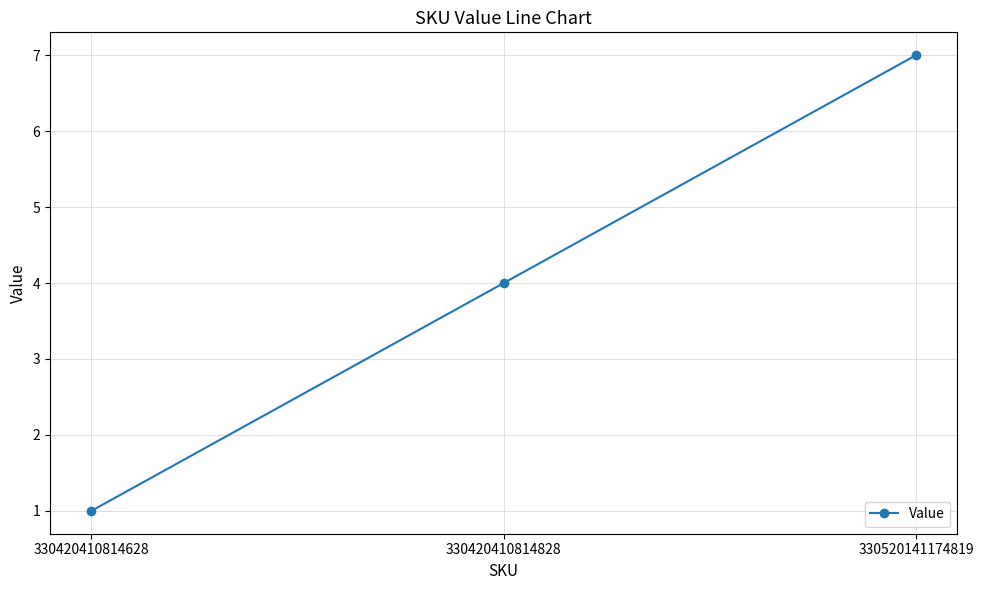

Which has a higher value, 330520141174819 or 330420410814828?

330520141174819